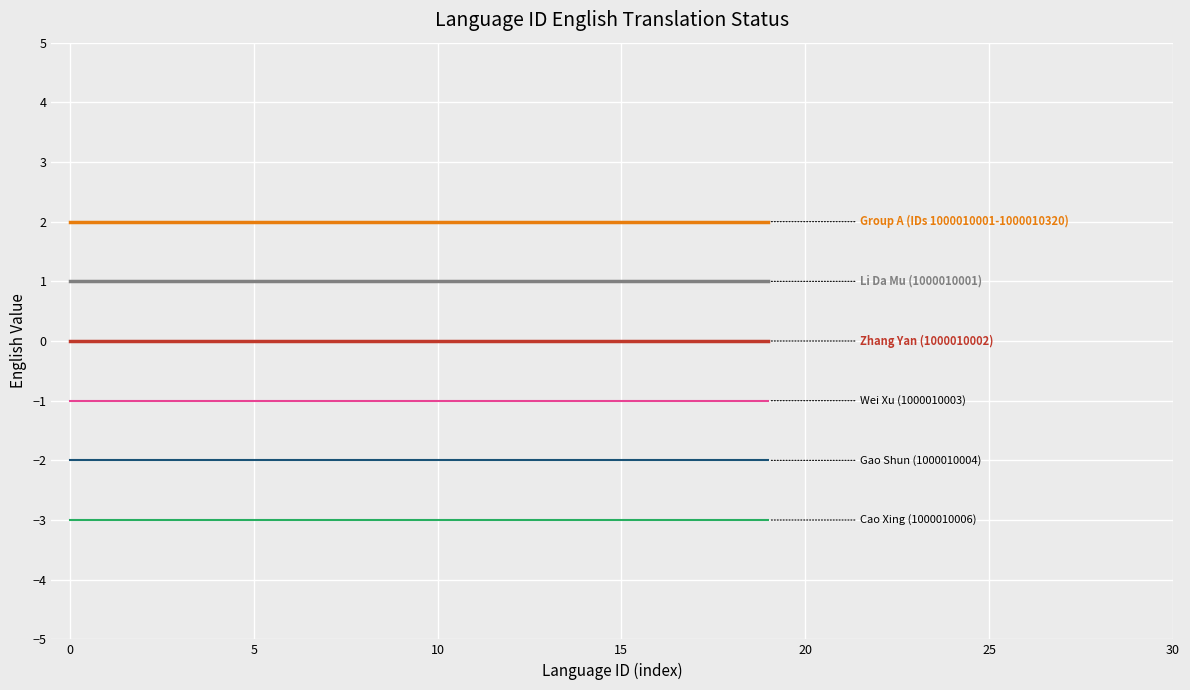

Does the chart have visible grid lines?

Yes